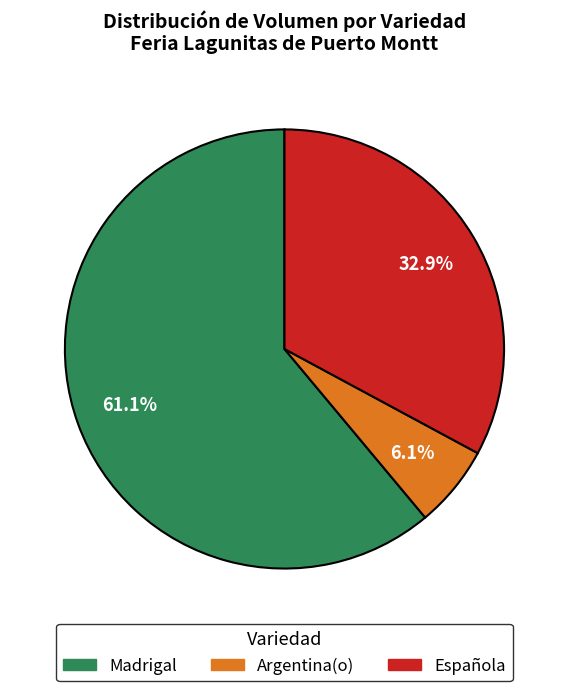

Rank the categories by value from highest to lowest.

Madrigal, Española, Argentina(o)